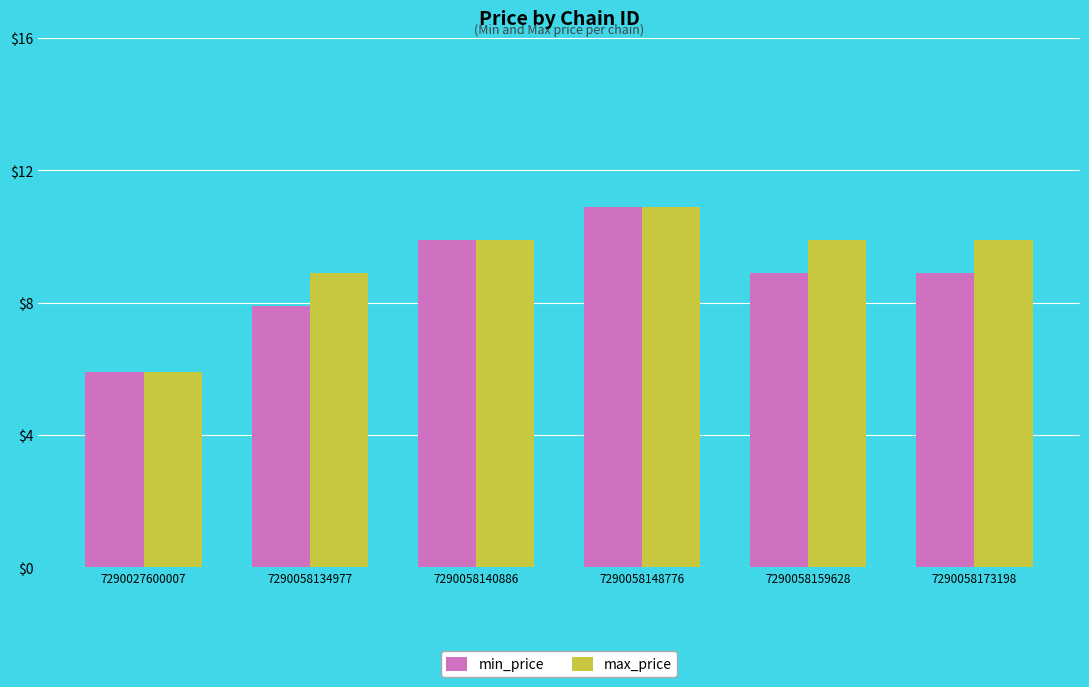

What is the value of the min_price bar at the 6th from the left?

8.9